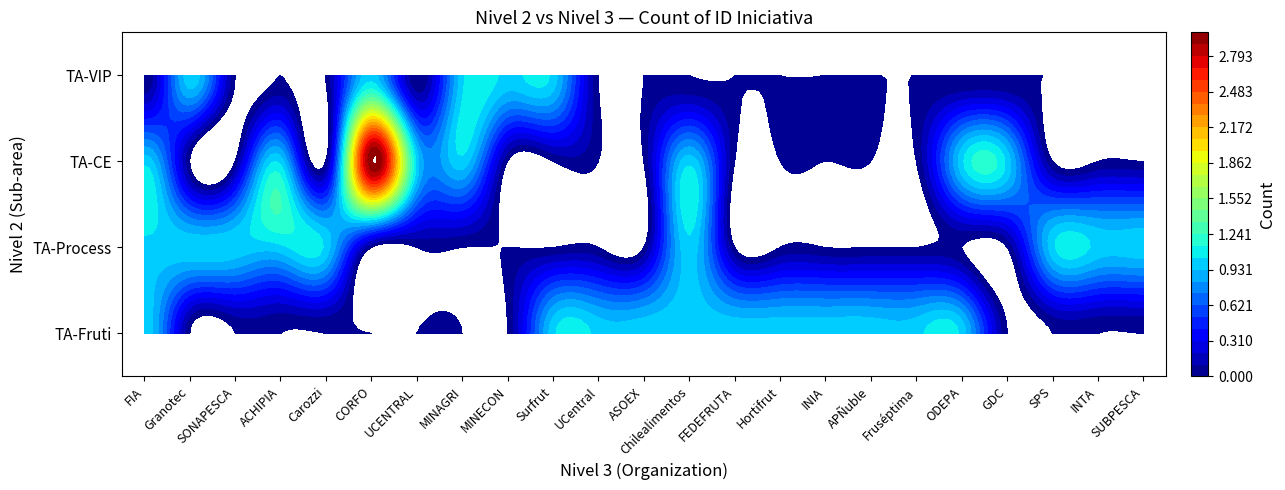

Where is TA-Fruti nearest to the value 0?

Granotec